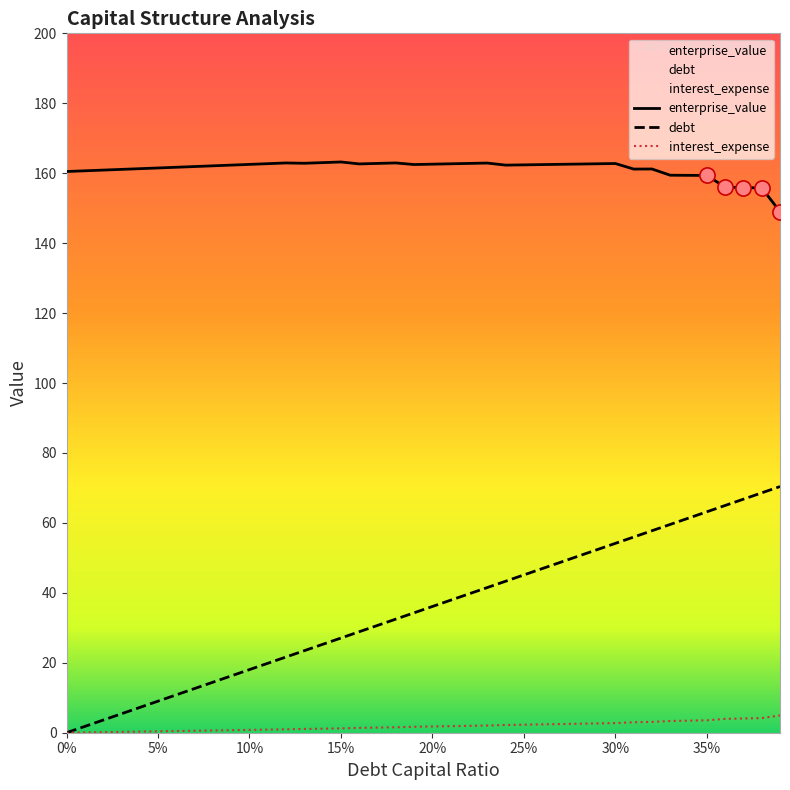

Which series has the largest total across all categories?

enterprise_value